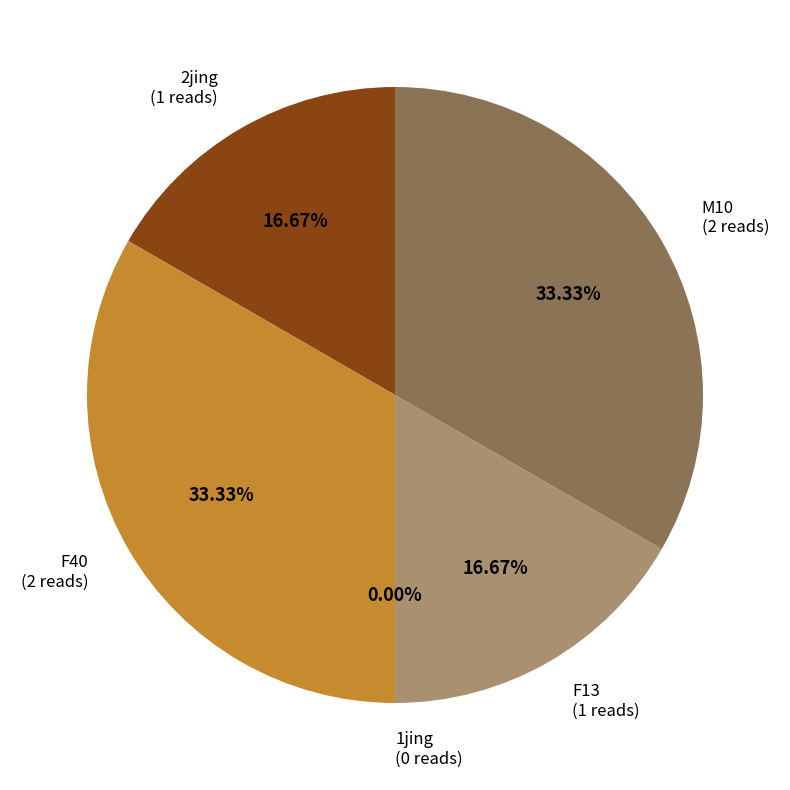

Combined, what portion of the pie is 2jing and M10?

50.0%